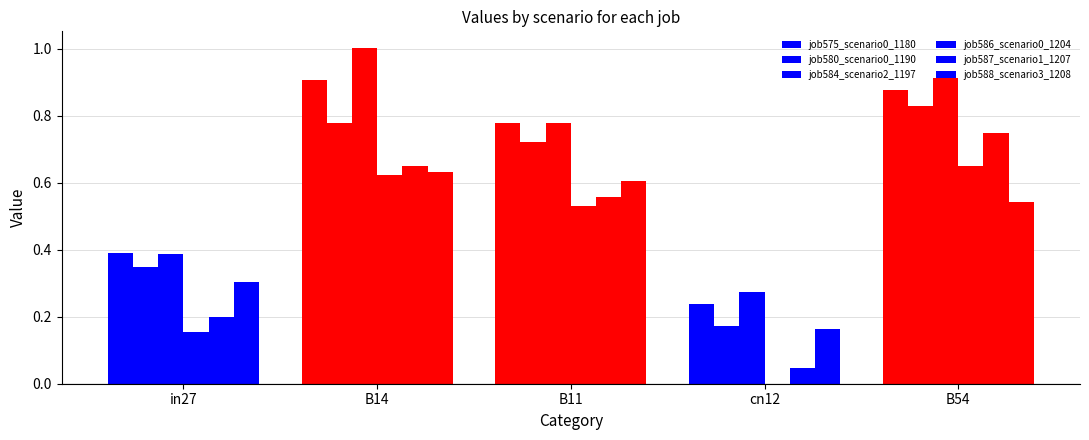

How many values in job586_scenario0_1204 are above zero?

4